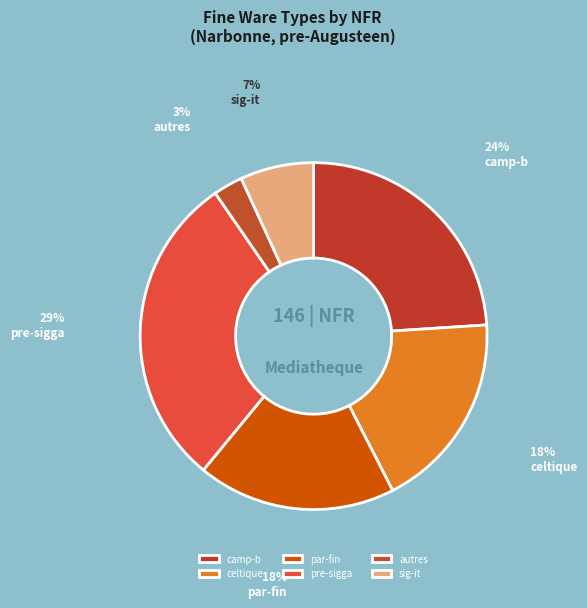

Which has a higher value, pre-sigga or autres?

pre-sigga